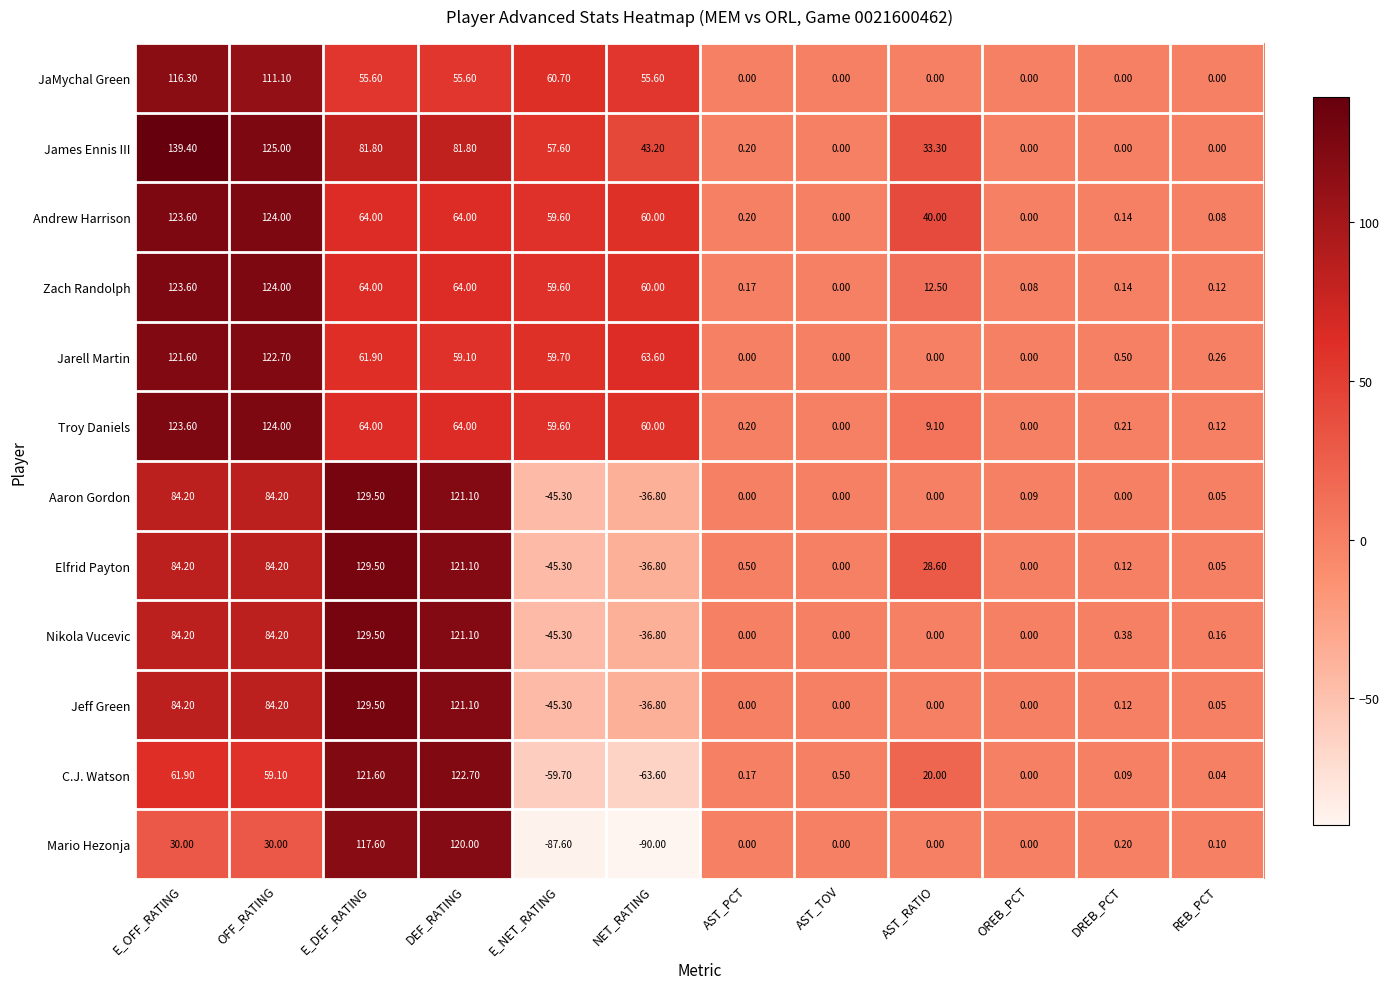

At how many categories does at least one series exceed 60?

6